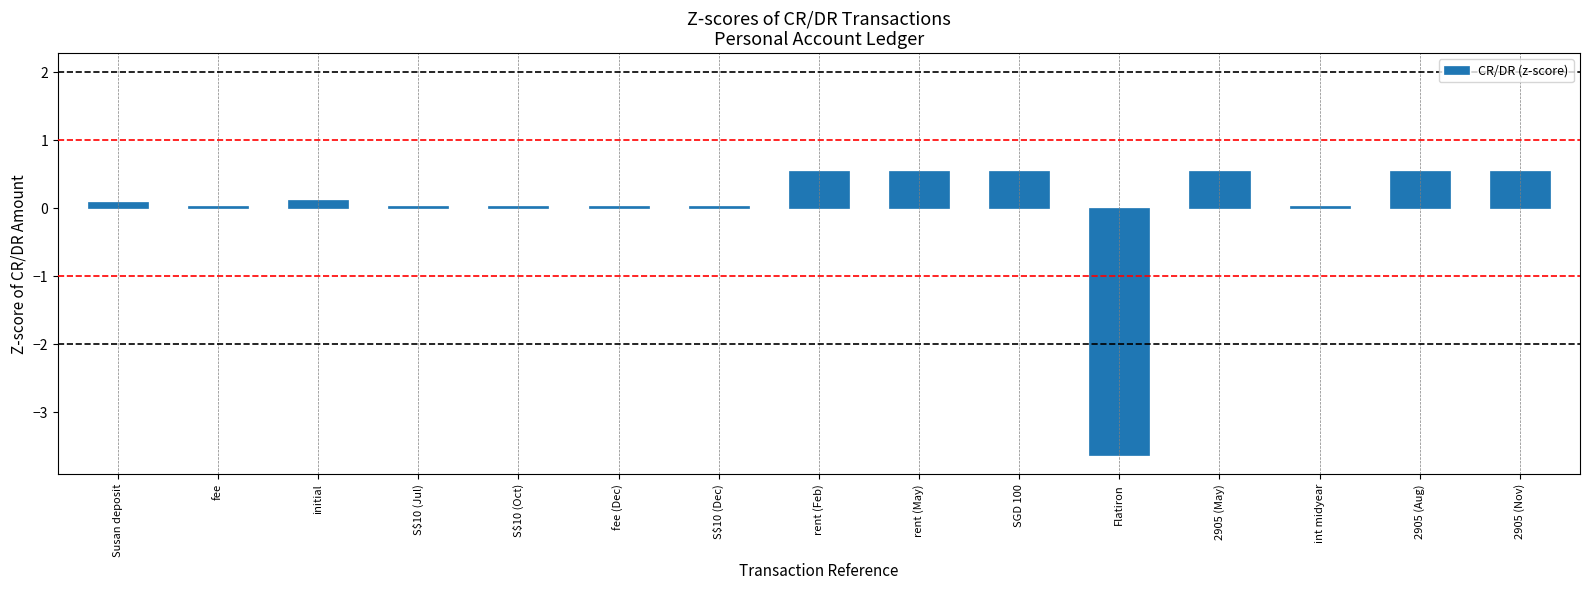

Is it true that the value at rent (Feb) is 0.5?

True